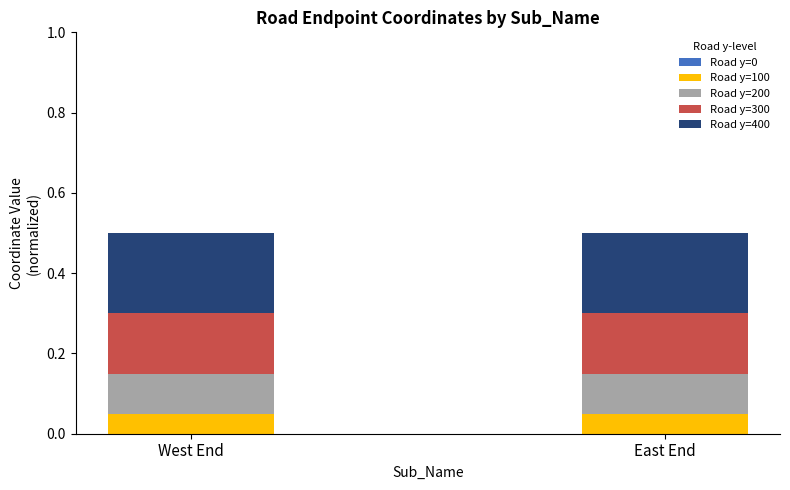

What is the total value across all series at West End?

0.5